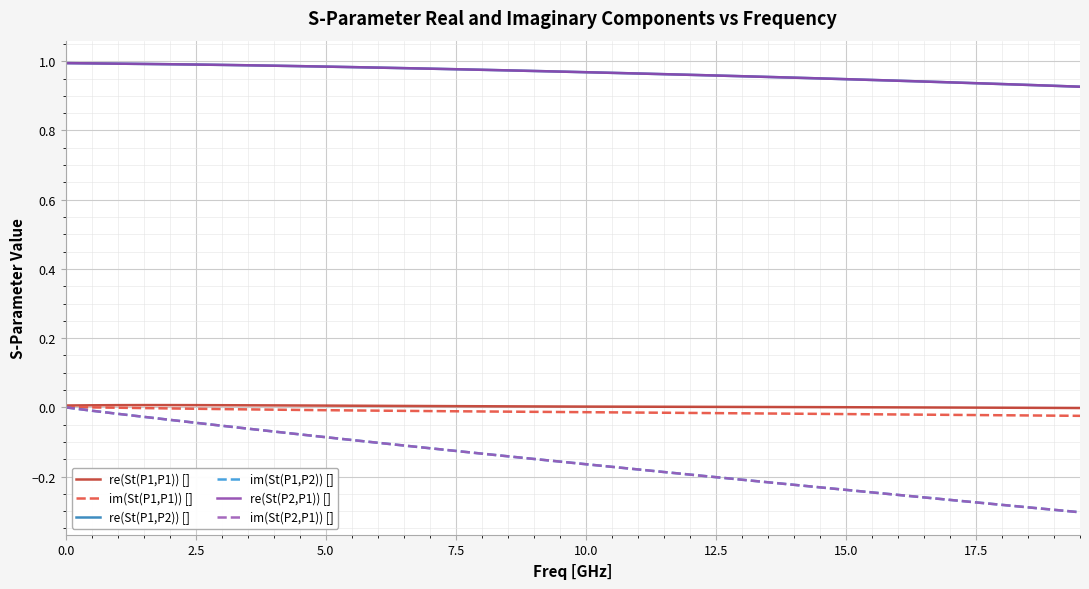

True or false: im(St(P2,P1)) [] and re(St(P2,P1)) [] intersect in this chart.

False